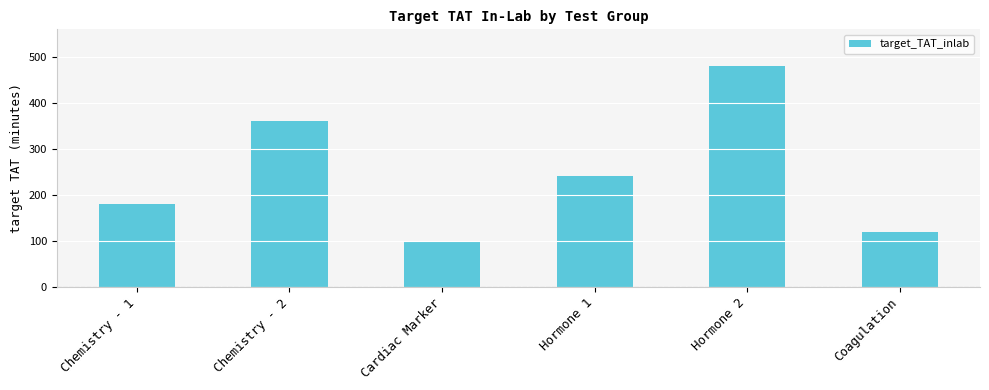

How many series are shown in this chart?

1